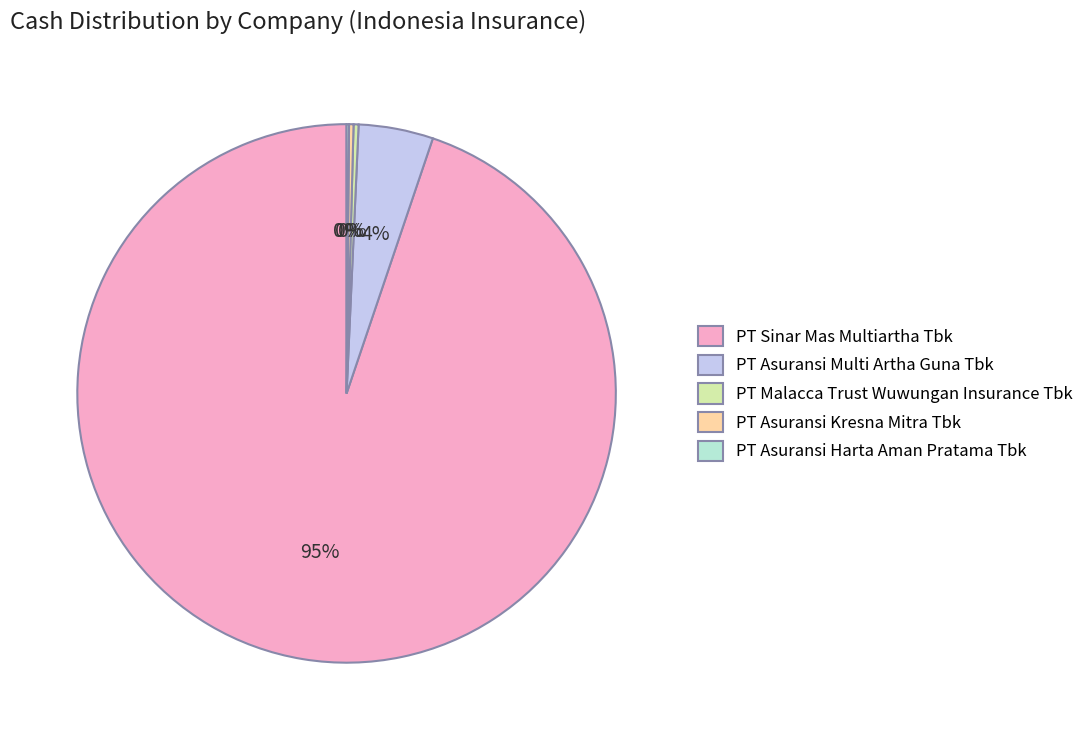

True or false: PT Malacca Trust Wuwungan Insurance Tbk accounts for 0% of the total.

True